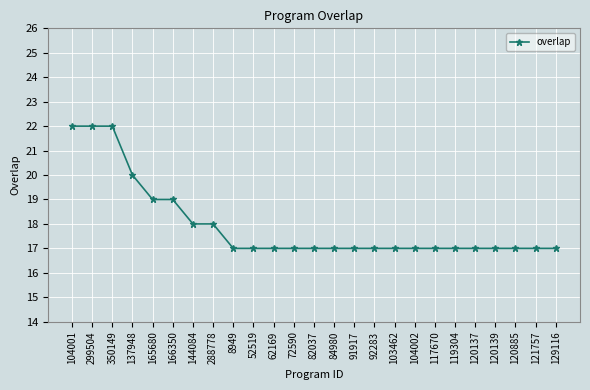

Which has a higher value, 103462 or 299504?

299504